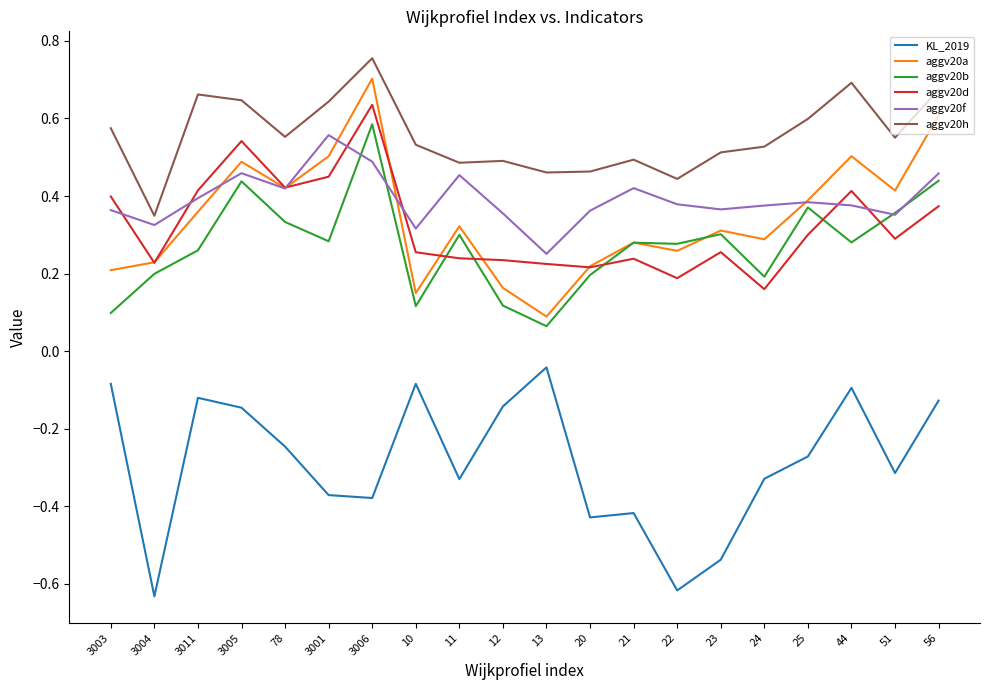

In aggv20f, how many points are lower than both neighbors (excluding endpoints)?

6